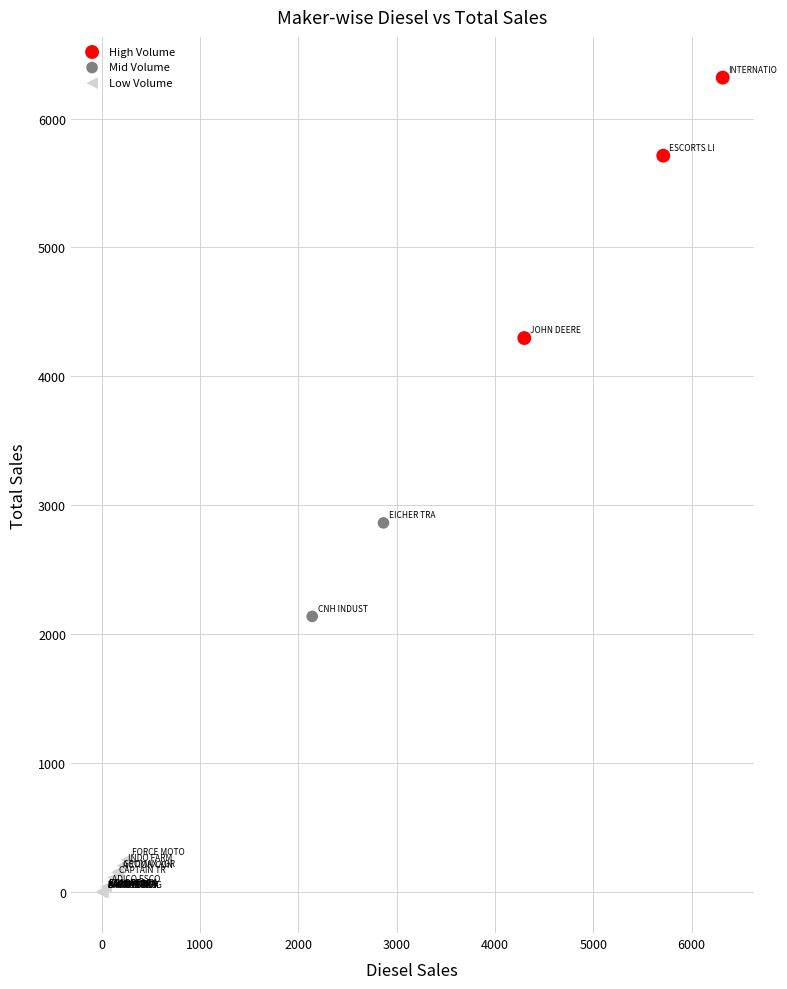

Which series has the largest Y range (max minus min)?

High Volume